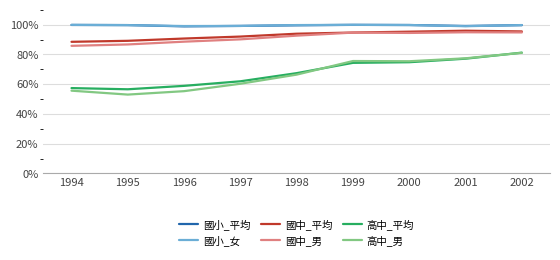

Is this an area chart (filled region under the line)?

No